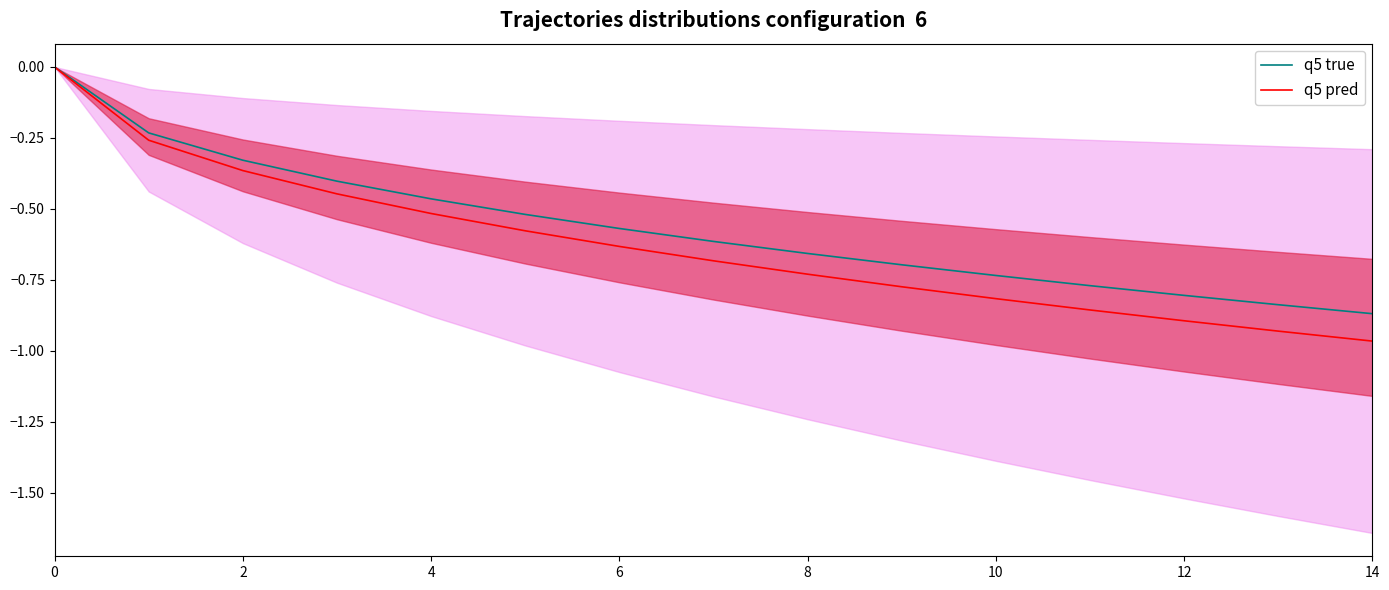

Does the chart display data point markers on the line(s)?

No